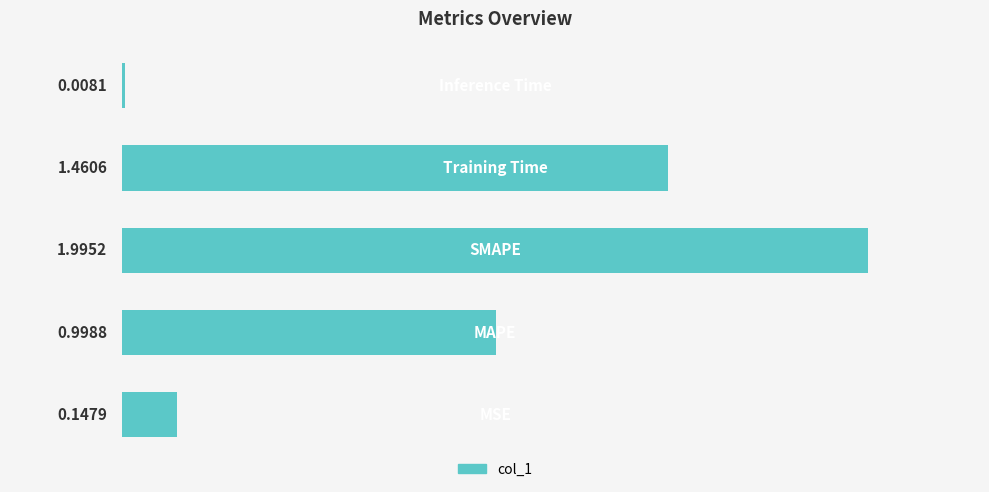

What is the sum of all values?

4.6